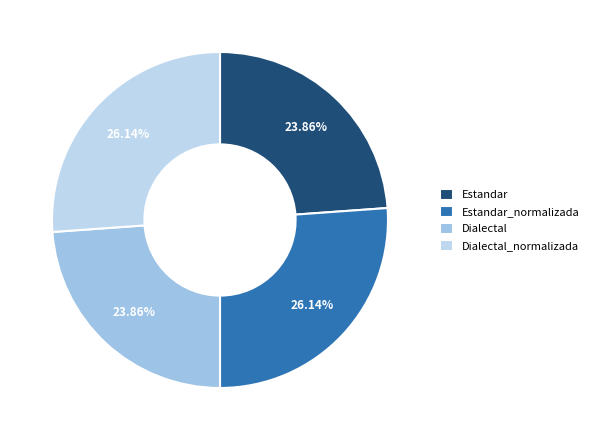

What is the change in value from Estandar_normalizada to Dialectal?

-5.6